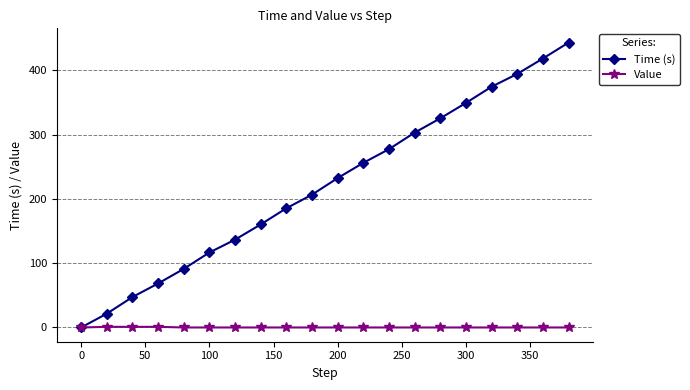

How many values in the Time (s) series are below 232?

10